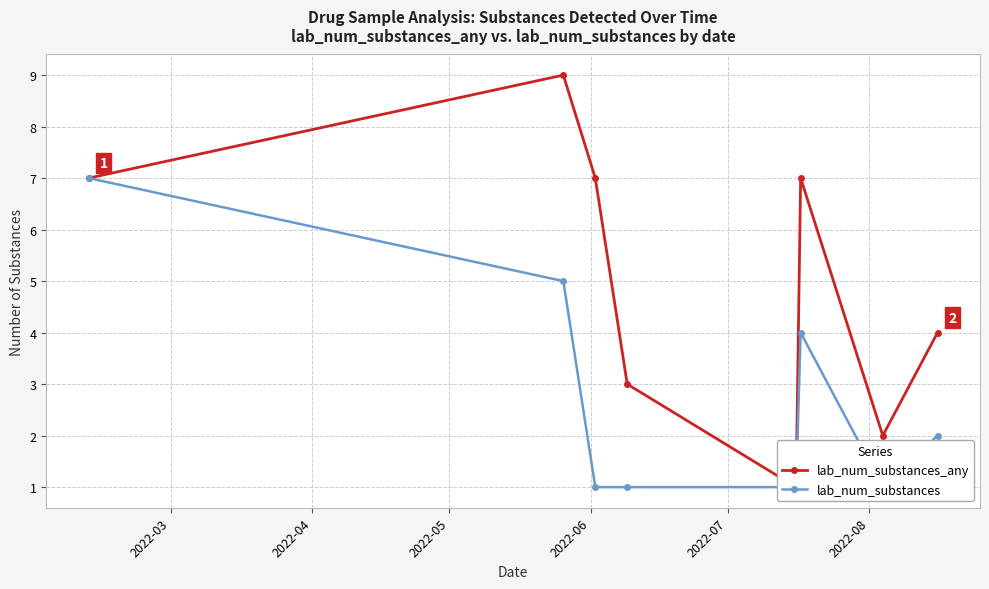

Reading left to right, extract all data points from this chart.

lab_num_substances_any: 7	9	7	3	1	7	2	4
lab_num_substances: 7	5	1	1	1	4	1	2